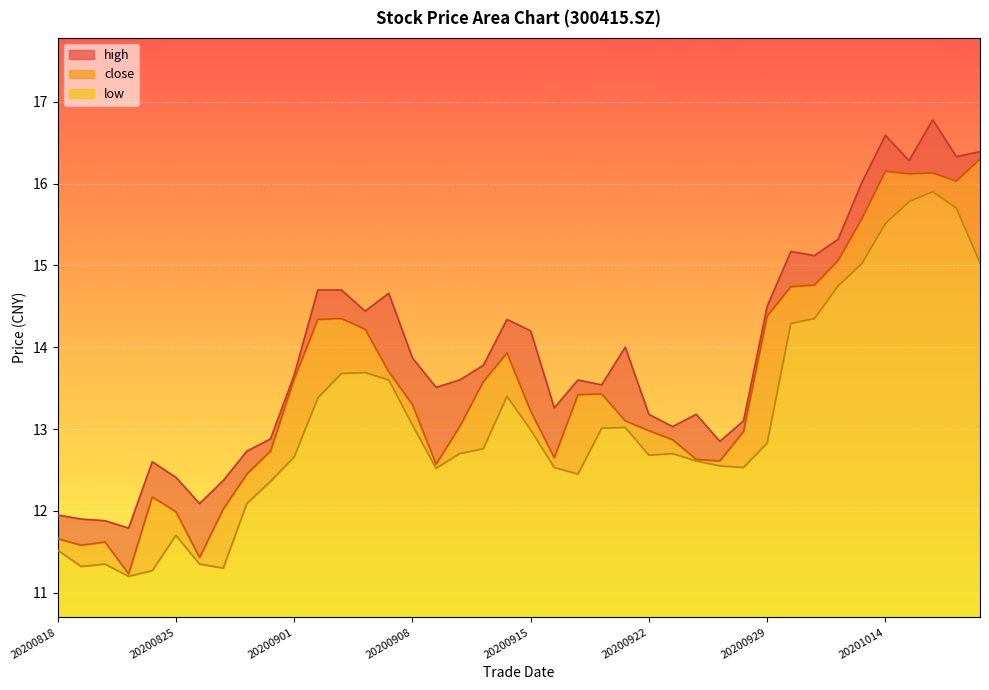

Reading left to right, extract all data points from this chart.

close: 20200818=11.7	20200819=11.6	20200820=11.6	20200821=11.2	20200824=12.2	20200825=12.0	20200826=11.4	20200827=12.0	20200828=12.4	20200831=12.7	20200901=13.6	20200902=14.3	20200903=14.3	20200904=14.2	20200907=13.7	20200908=13.3	20200909=12.6	20200910=13.0	20200911=13.6	20200914=13.9	20200915=13.2	20200916=12.7	20200917=13.4	20200918=13.4	20200921=13.1	20200922=13.0	20200923=12.9	20200924=12.6	20200925=12.6	20200928=13.0	20200929=14.4	20200930=14.7	20201009=14.8	20201012=15.1	20201013=15.6	20201014=16.1	20201015=16.1	20201016=16.1	20201019=16.0	20201020=16.3
high: 20200818=11.9	20200819=11.9	20200820=11.9	20200821=11.8	20200824=12.6	20200825=12.4	20200826=12.1	20200827=12.4	20200828=12.7	20200831=12.9	20200901=13.7	20200902=14.7	20200903=14.7	20200904=14.4	20200907=14.7	20200908=13.9	20200909=13.5	20200910=13.6	20200911=13.8	20200914=14.3	20200915=14.2	20200916=13.3	20200917=13.6	20200918=13.5	20200921=14.0	20200922=13.2	20200923=13.0	20200924=13.2	20200925=12.8	20200928=13.1	20200929=14.5	20200930=15.2	20201009=15.1	20201012=15.3	20201013=16.0	20201014=16.6	20201015=16.3	20201016=16.8	20201019=16.3	20201020=16.4
low: 20200818=11.5	20200819=11.3	20200820=11.3	20200821=11.2	20200824=11.3	20200825=11.7	20200826=11.3	20200827=11.3	20200828=12.1	20200831=12.4	20200901=12.7	20200902=13.4	20200903=13.7	20200904=13.7	20200907=13.6	20200908=13.1	20200909=12.5	20200910=12.7	20200911=12.8	20200914=13.4	20200915=13.0	20200916=12.5	20200917=12.4	20200918=13.0	20200921=13.0	20200922=12.7	20200923=12.7	20200924=12.6	20200925=12.6	20200928=12.5	20200929=12.8	20200930=14.3	20201009=14.3	20201012=14.8	20201013=15.0	20201014=15.5	20201015=15.8	20201016=15.9	20201019=15.7	20201020=15.0